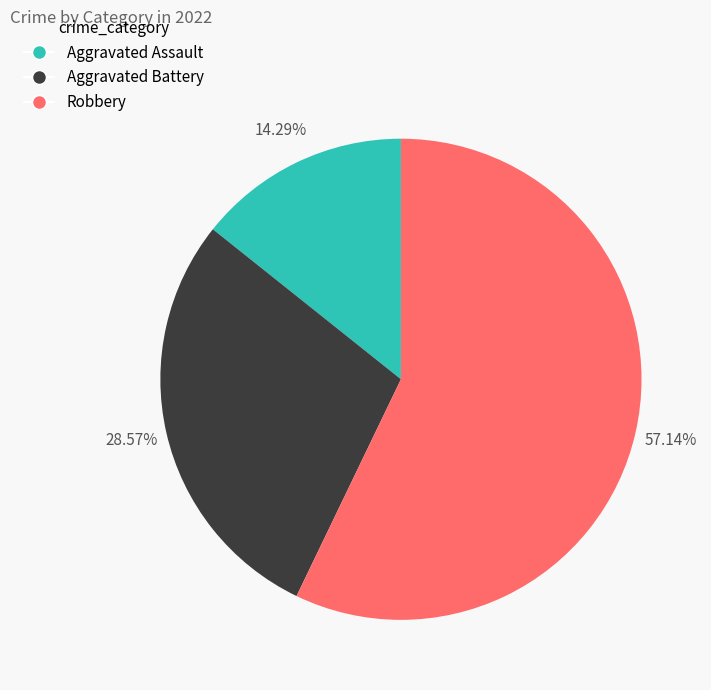

Which category has the biggest portion of the pie?

Robbery